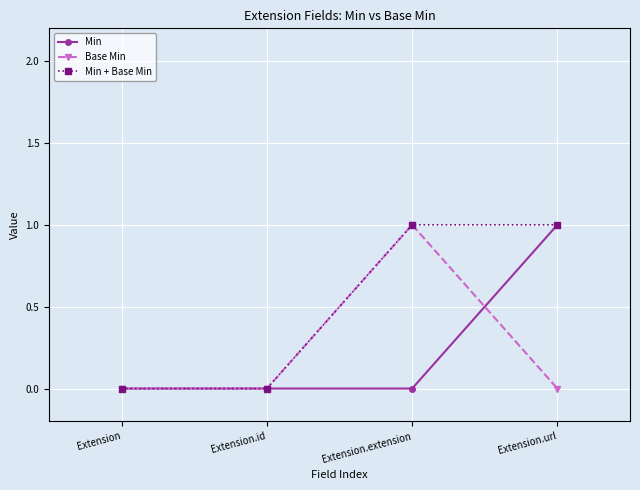

How many lines are shown in the chart?

3